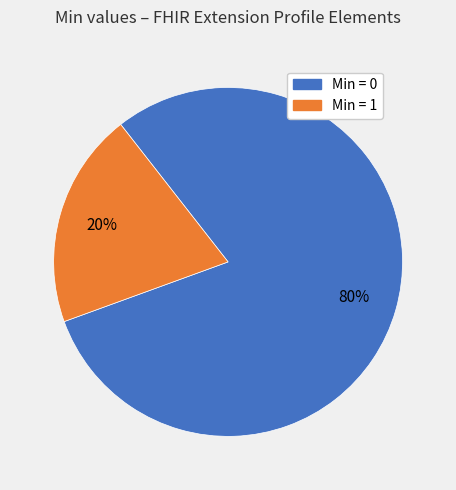

To the nearest percent, what is the difference between the largest and smallest slice percentages?

60%